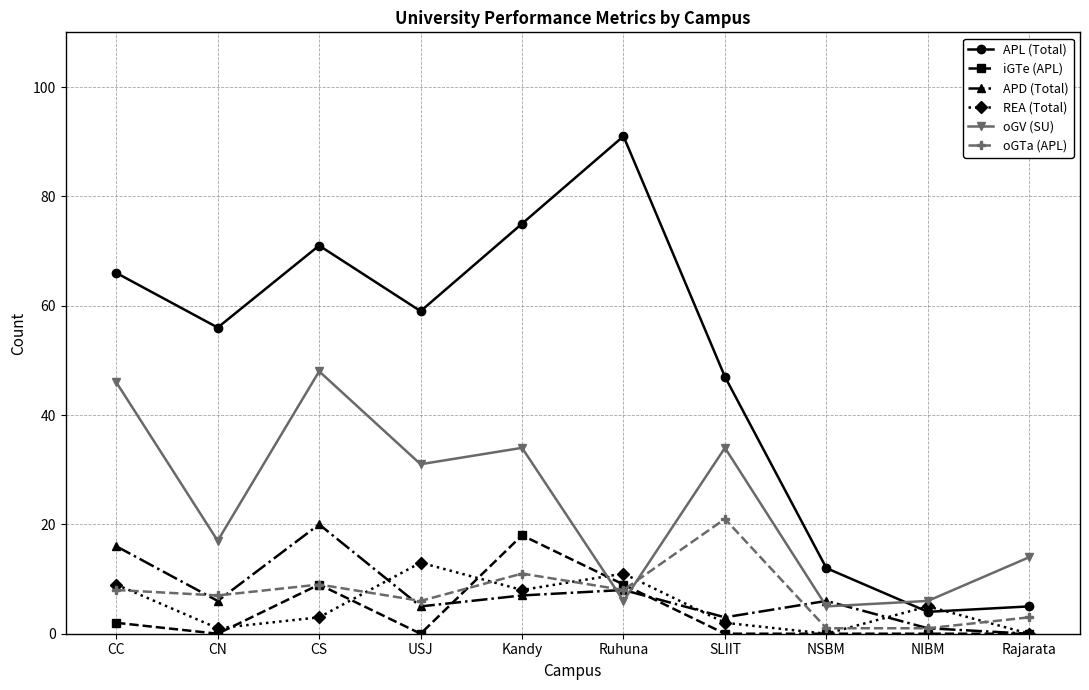

The oGV (SU) series shows 31 at USJ. True or false?

True